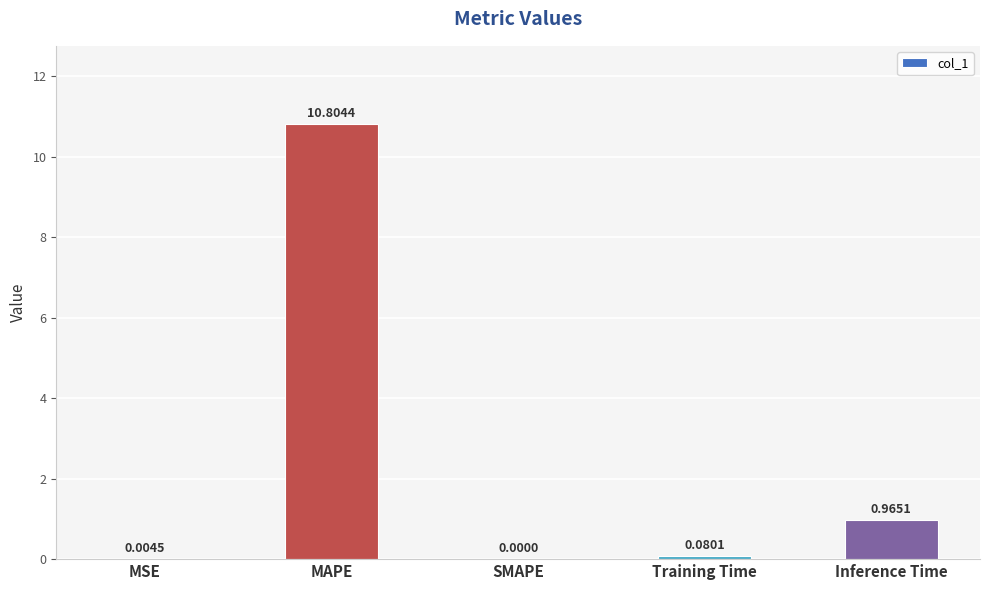

The value at SMAPE is 0.0. True or false?

True